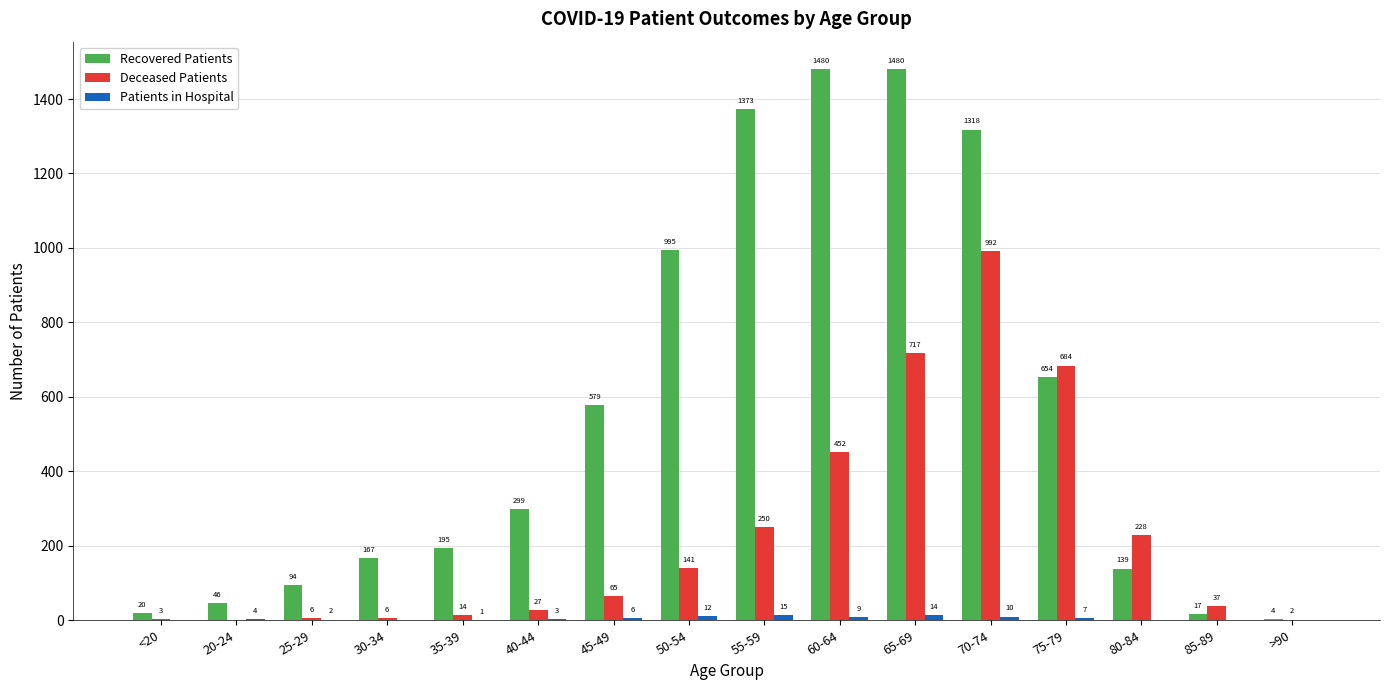

True or false: Recovered Patients has a value of 654 at 75-79.

True